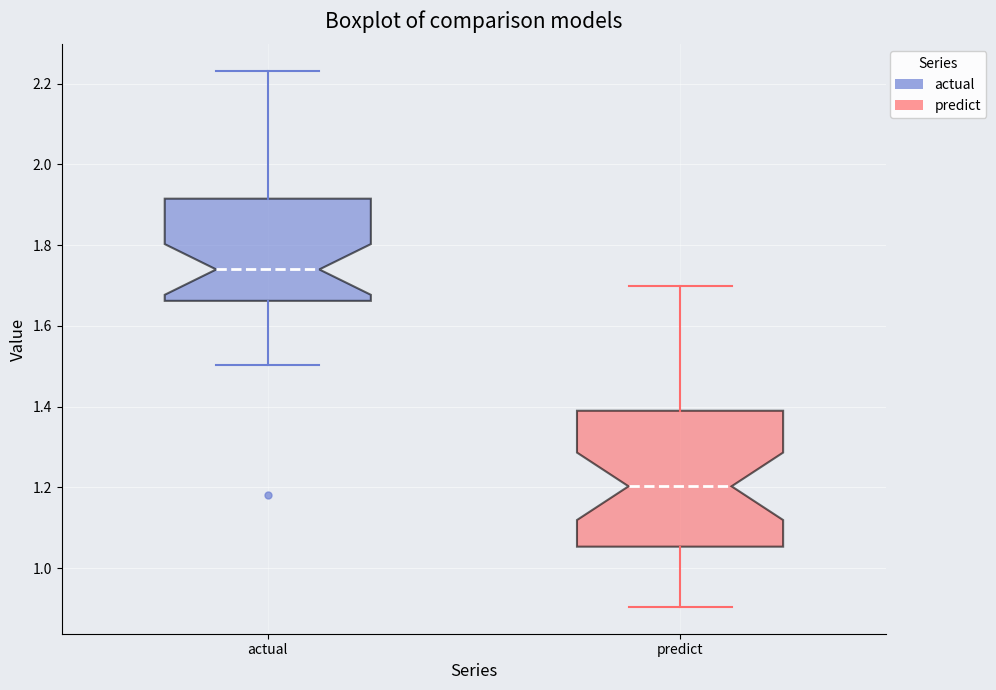

Where does the median line of the box for actual sit on the y-axis? The values are not printed on the chart, so give them approximately, as read against the axis.

1.74